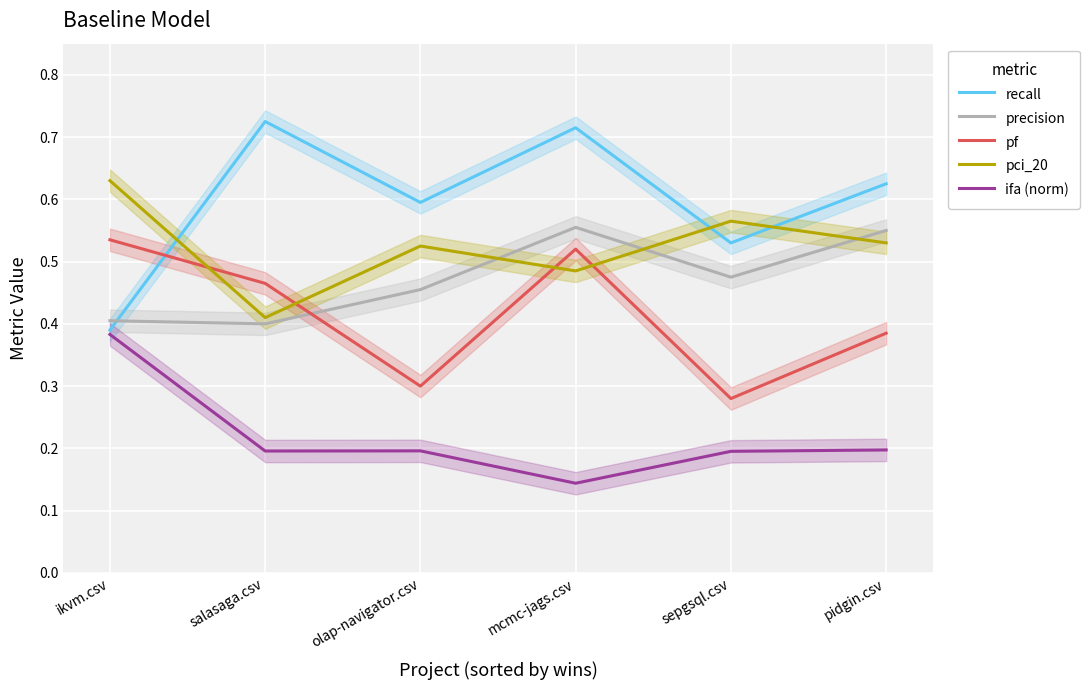

How many lines are shown in the chart?

5